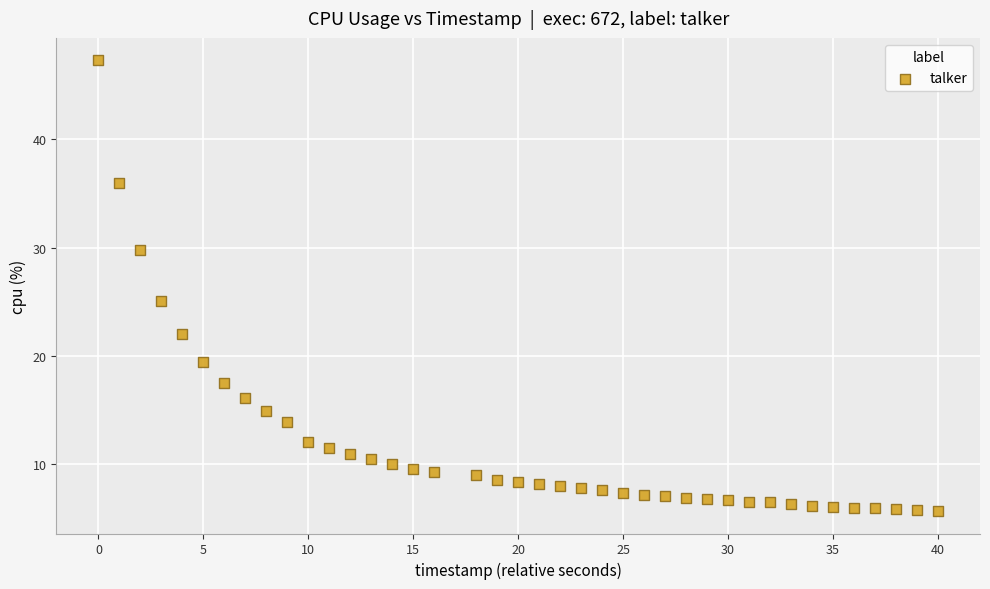

What Y value in the scatter plot is closest to 26?

25.1